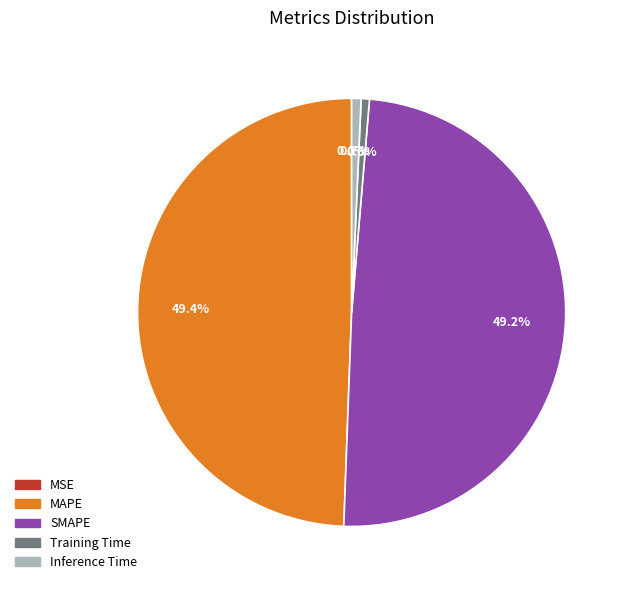

True or false: MAPE accounts for 40% of the total.

False